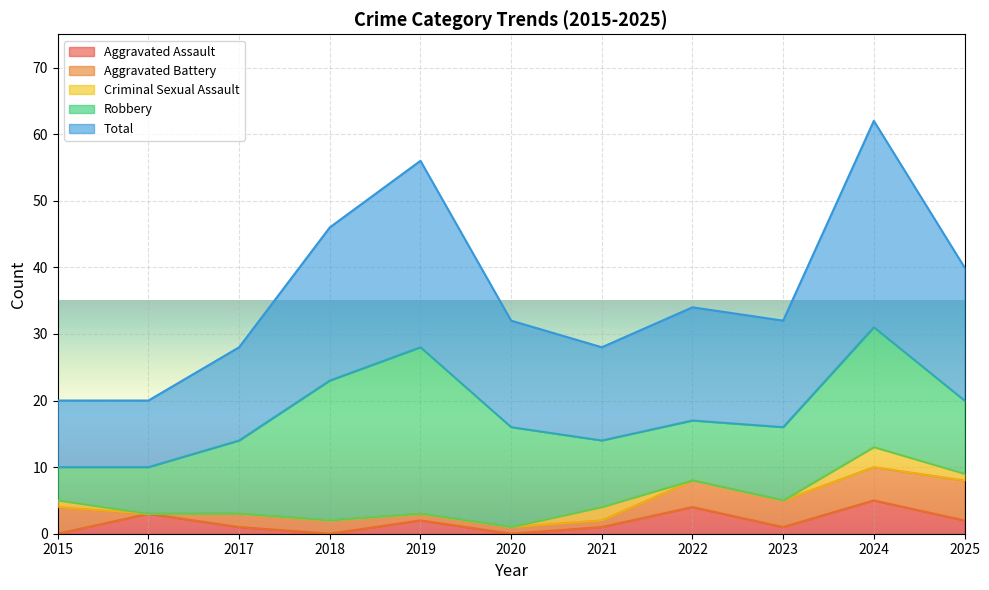

Count the Aggravated Battery values in the range 1 to 4.

8